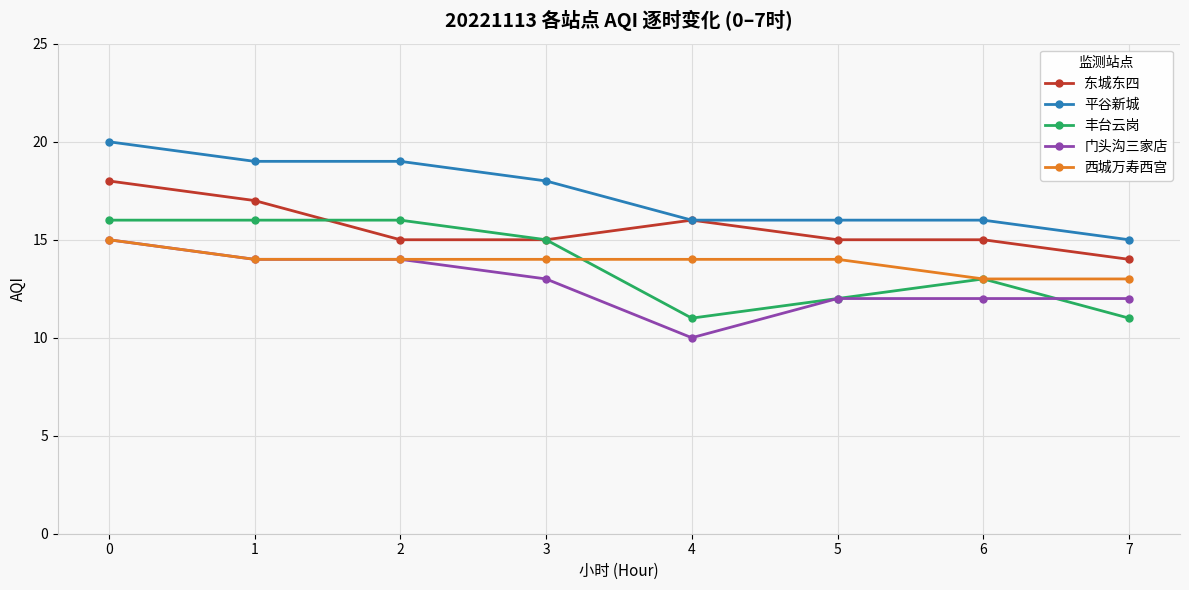

What value does the 西城万寿西宫 series have at 3?

14